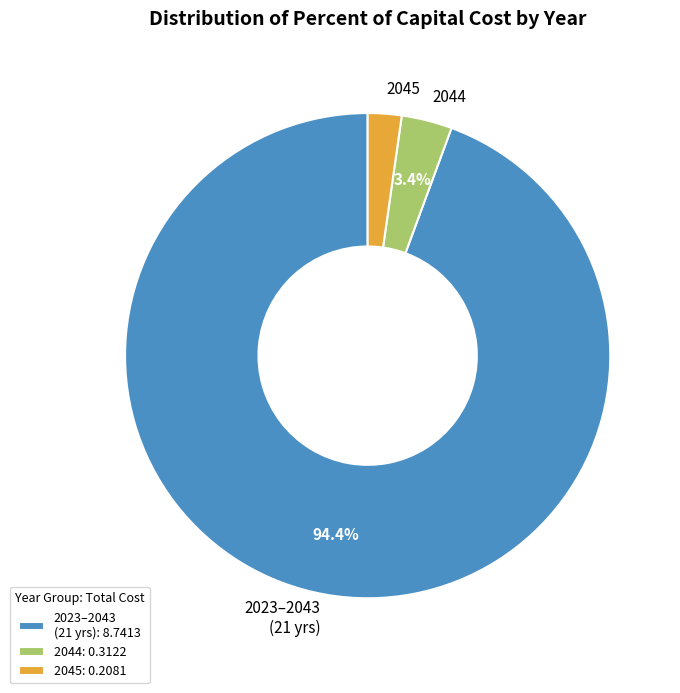

Is the sum of 2044 and 2023–2043 (21 yrs) greater than half?

Yes